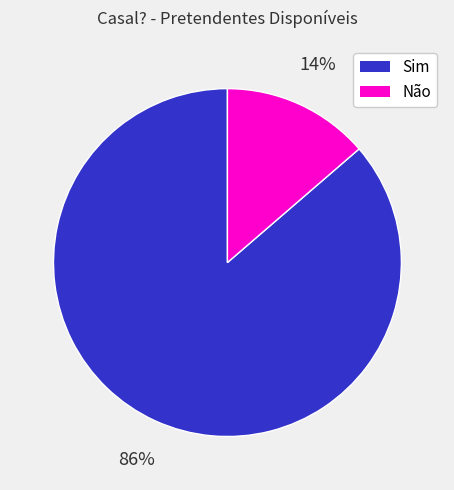

Which category has the smallest portion of the pie?

Não